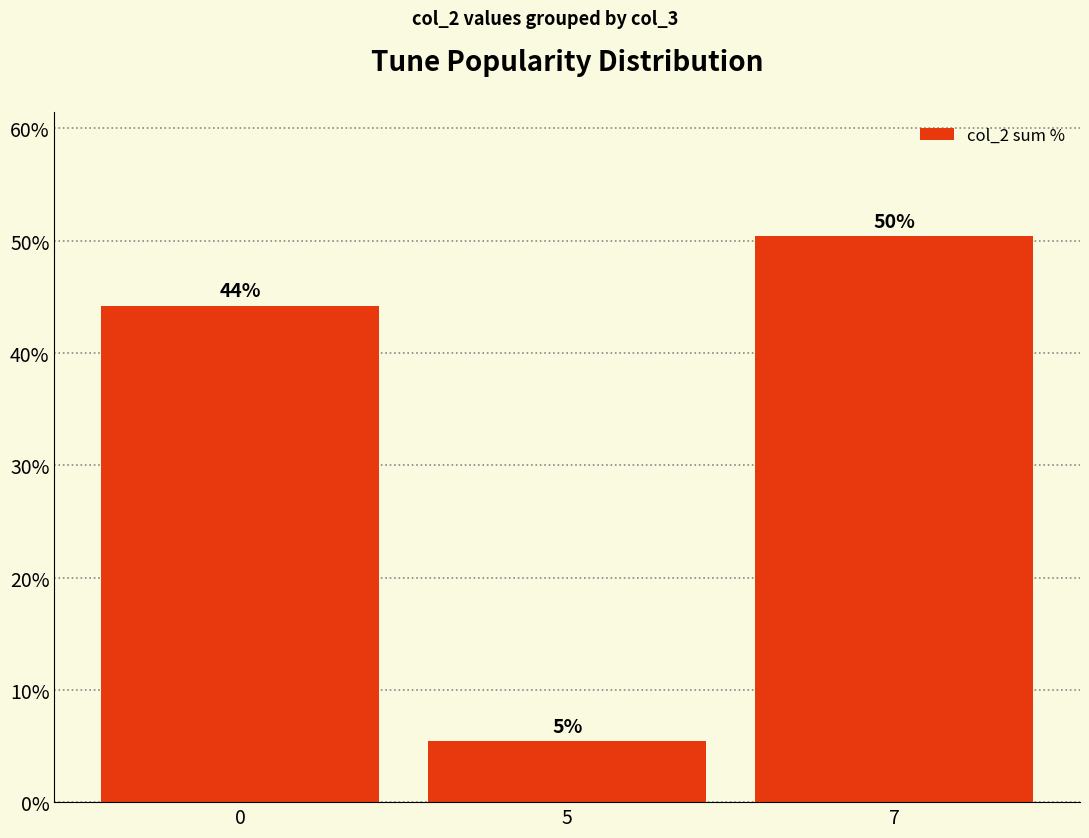

How many bars are there in total?

3